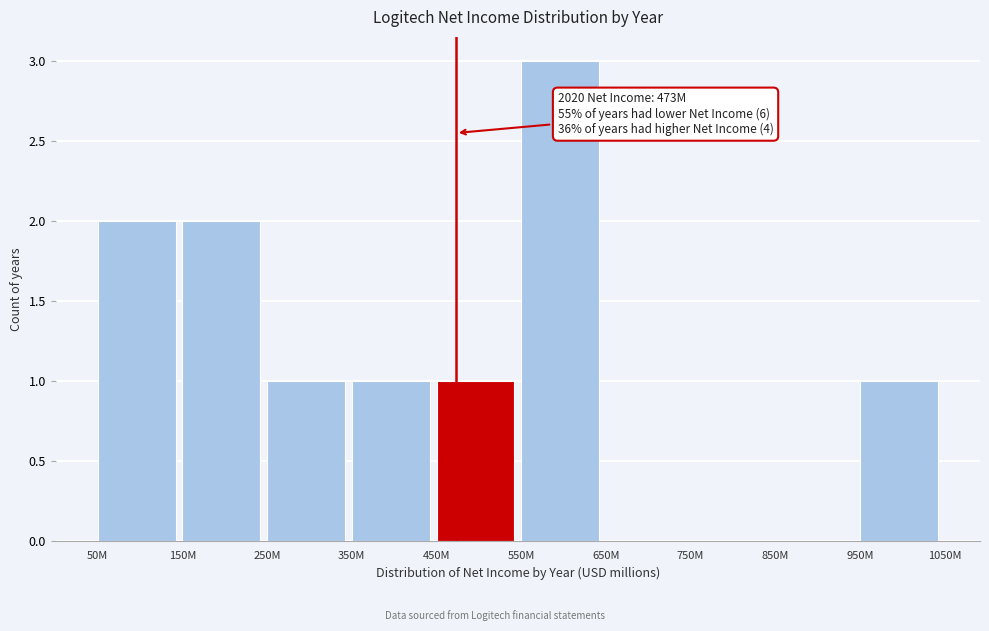

Reading left to right, what are all the values shown in this chart?

50M=2	150M=2	250M=1	350M=1	450M=1	550M=3	650M=0	750M=0	850M=0	950M=1